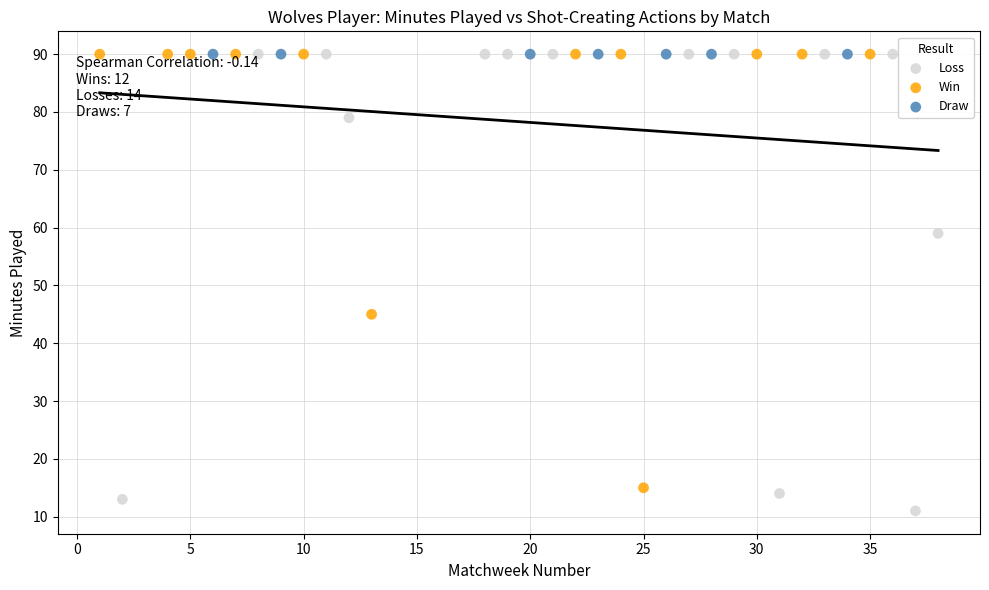

Which series contains the lowest Y value?

Loss